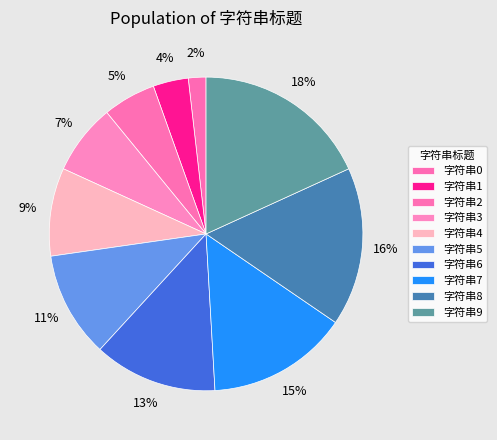

Is the sum of 字符串5 and 字符串9 greater than half?

No